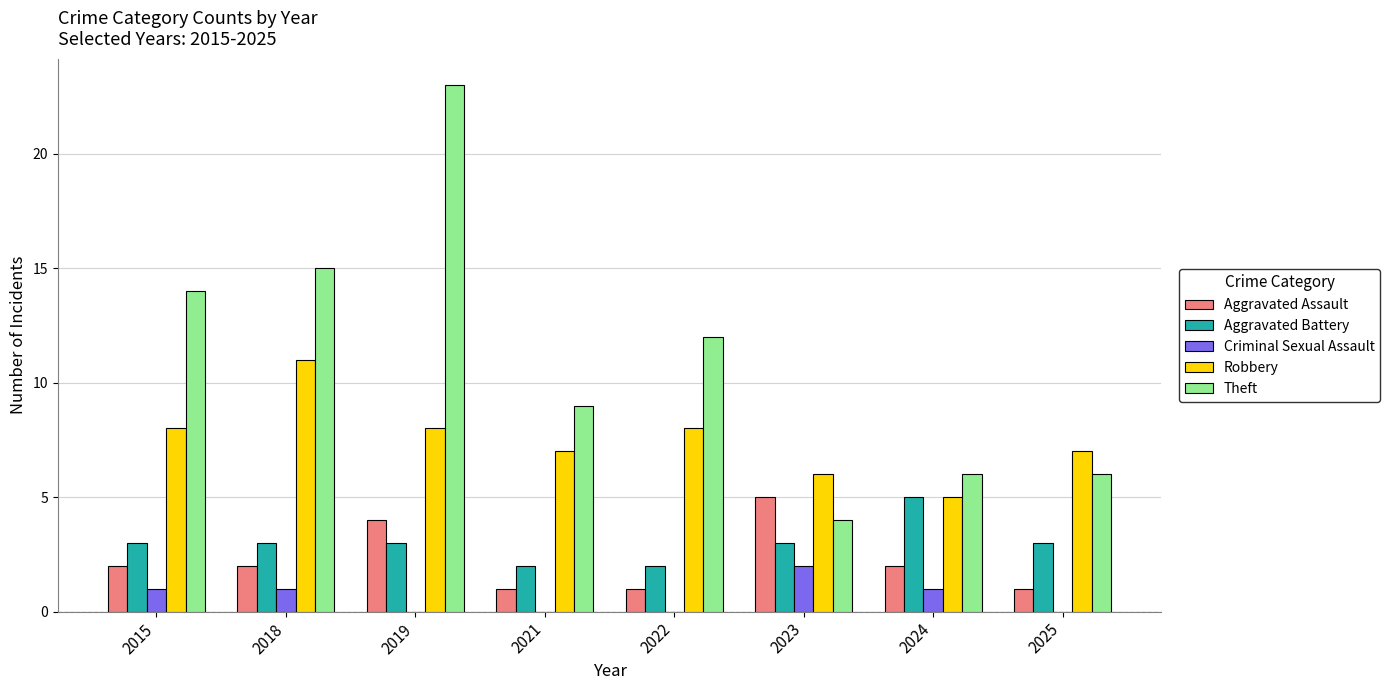

What is the sum of the Robbery values at 2019 and 2023?

14